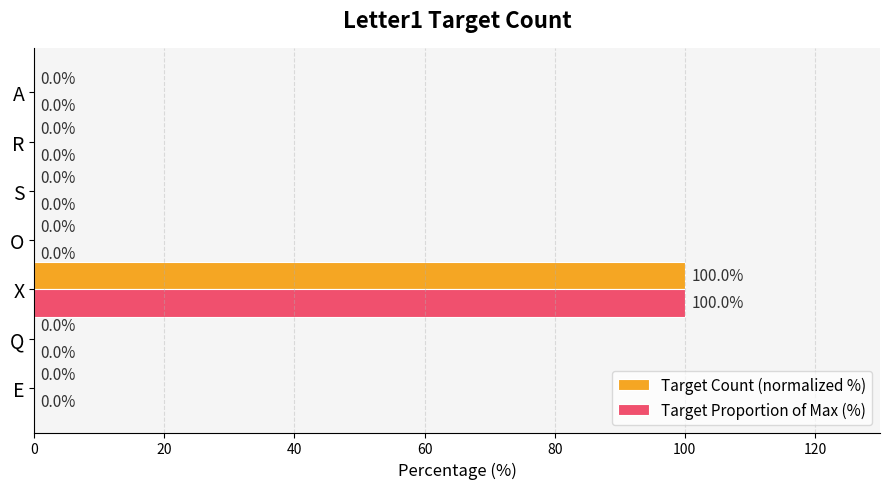

Which category has the highest value in the Target Count (normalized %) series?

X